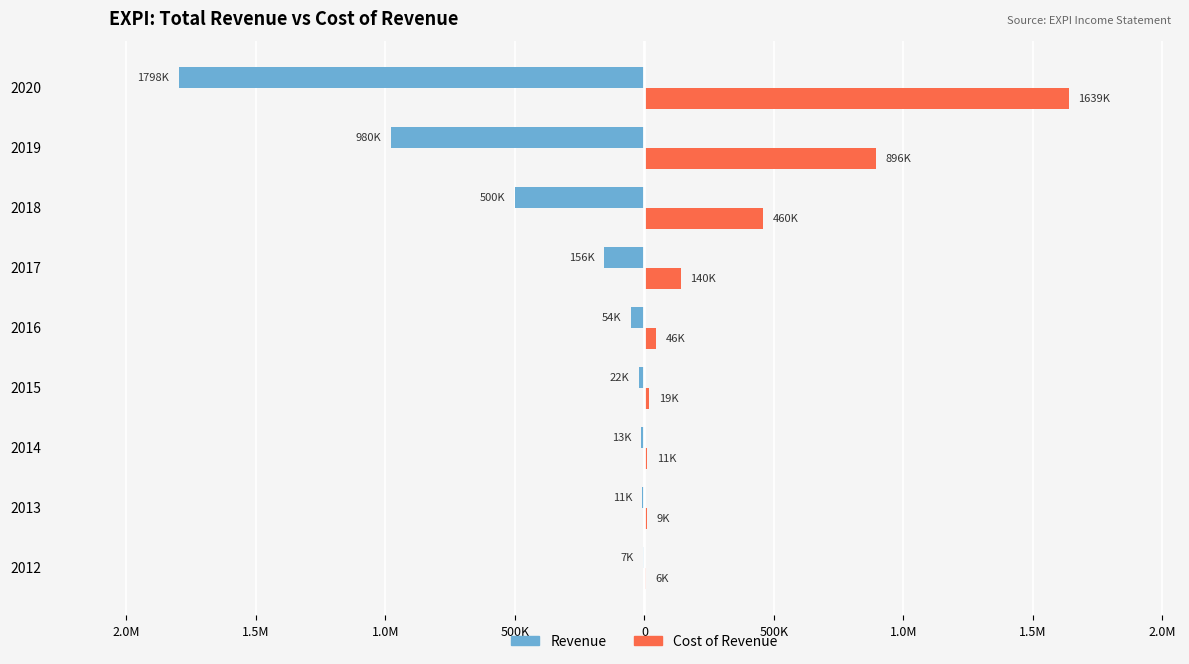

What are all the series names shown in the legend?

Revenue, Cost of Revenue